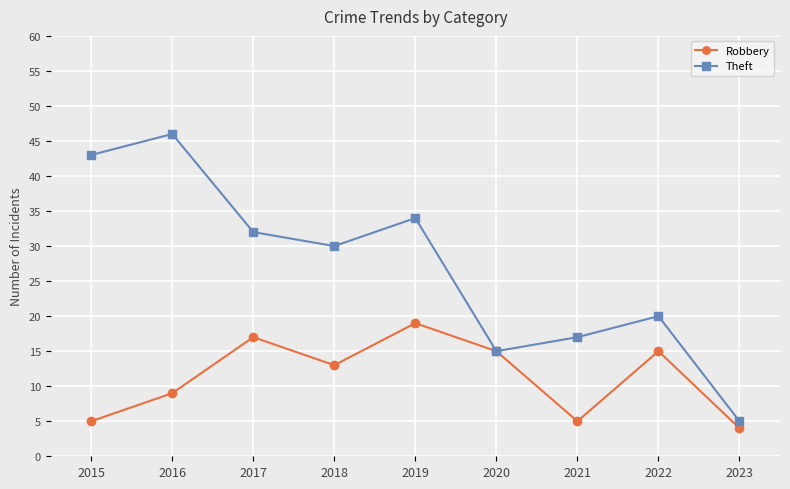

What is the difference between the maximum and second lowest values in the Theft series?

31